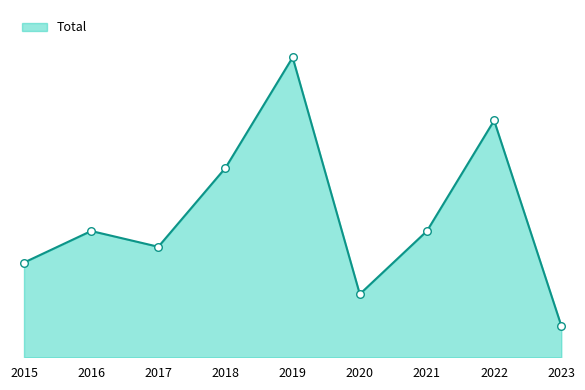

What is the ratio of the value at 2021 to the value at 2017?

1.1